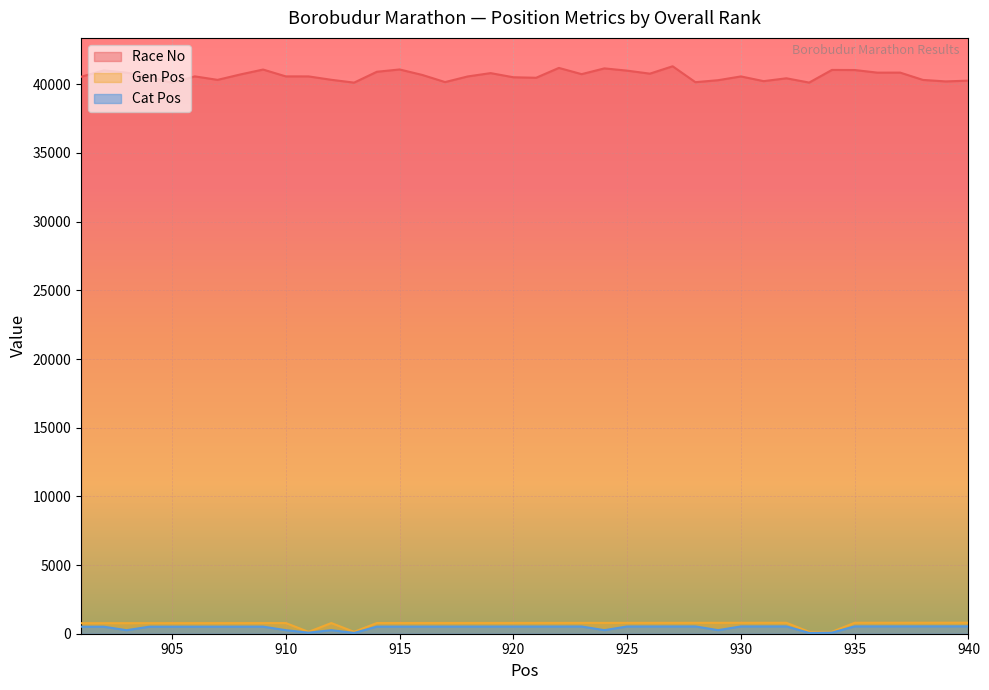

Reading left to right, list all the values displayed in this chart.

Race No: 40549	41014	40850	40536	40104	40579	40325	40719	41076	40578	40577	40330	40124	40914	41082	40682	40164	40576	40816	40515	40477	41195	40741	41161	40996	40777	41315	40156	40301	40575	40232	40440	40127	41048	41041	40851	40853	40321	40212	40269
Cat Pos: 509	510	257	511	512	513	514	515	516	258	79	259	57	517	518	519	520	521	522	523	524	525	526	260	527	528	529	530	261	531	532	533	58	80	534	535	536	537	538	539
Gen Pos: 767	768	769	770	771	772	773	774	775	776	135	777	136	778	779	780	781	782	783	784	785	786	787	788	789	790	791	792	793	794	795	796	137	138	797	798	799	800	801	802